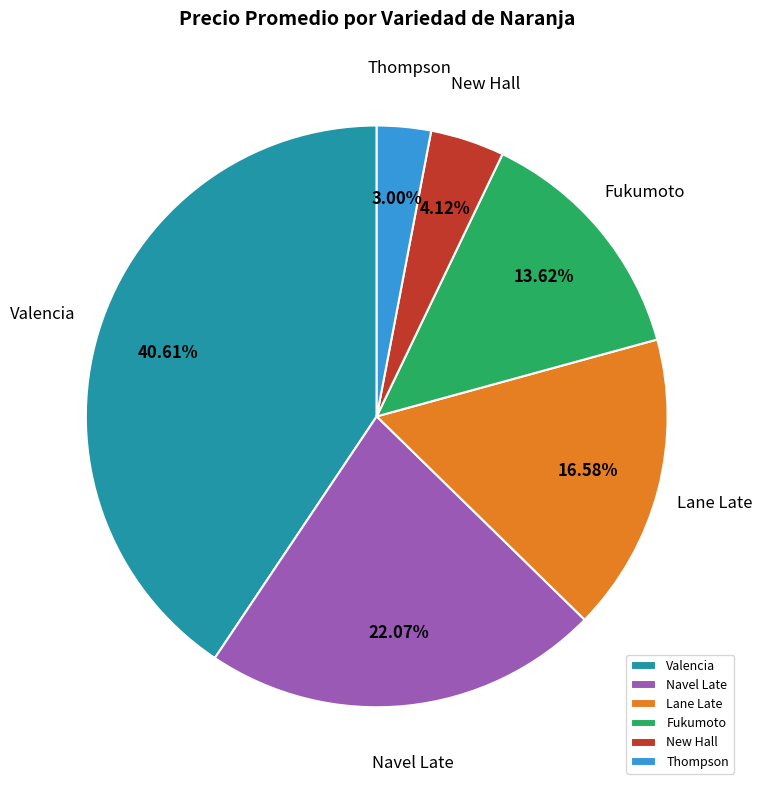

Which category has the smallest portion of the pie?

Thompson